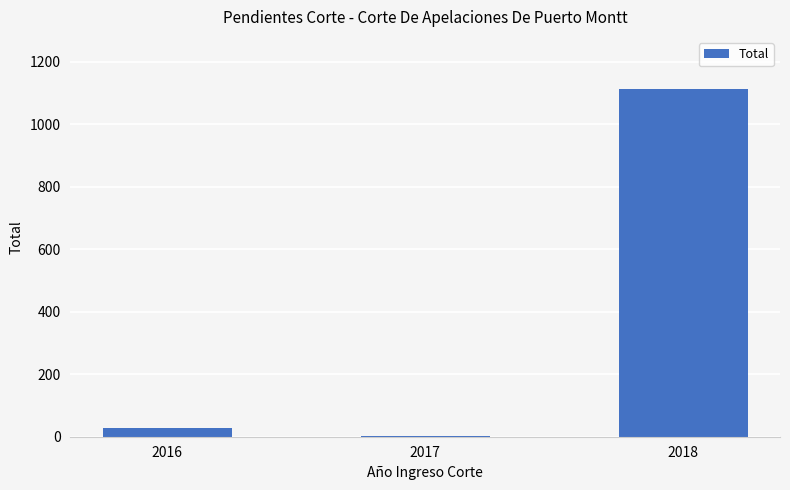

What is the ratio of the value at 2018 to the value at 2017?

1113.0